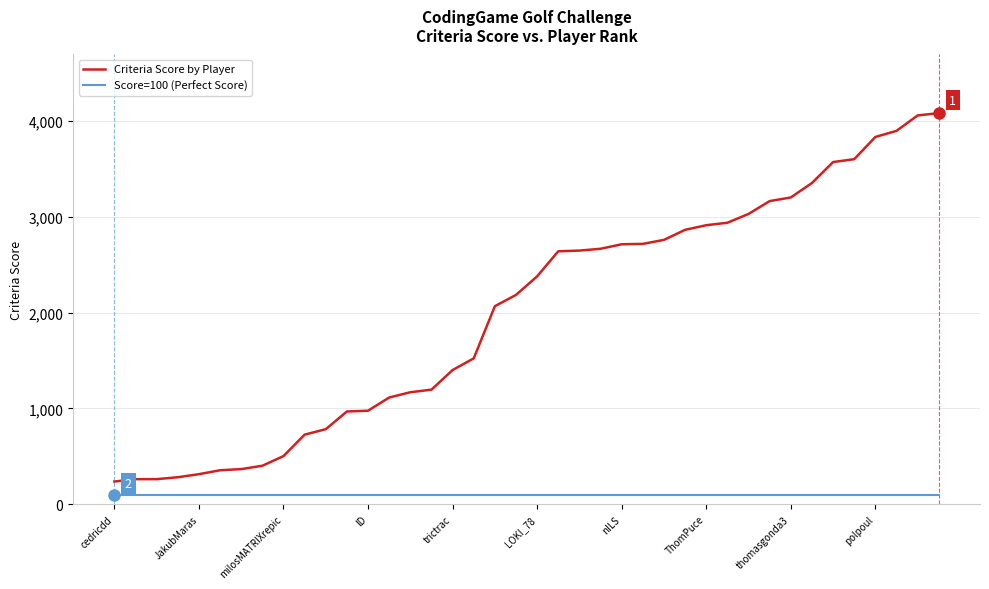

What is the difference between the maximum and minimum values in the Criteria Score by Player series?

3849